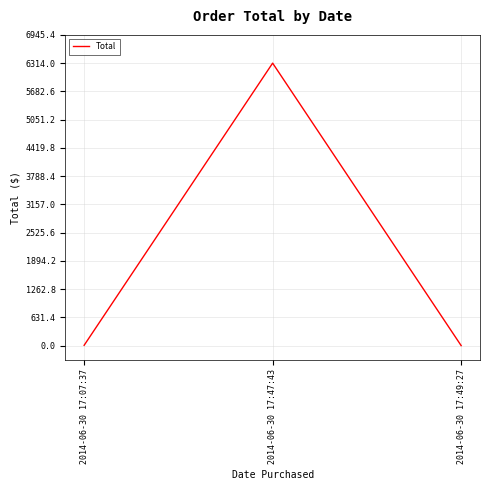

At which category does the chart reach its peak across all series?

2014-06-30 17:47:43